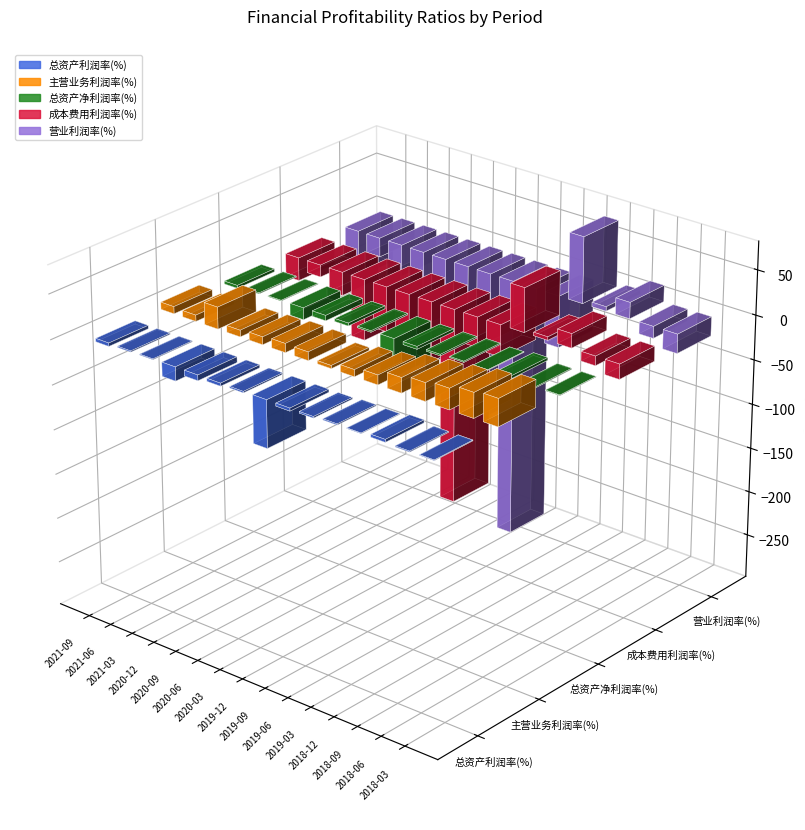

What is the difference between the second highest and second lowest values in the 营业利润率(%) series?

180.0